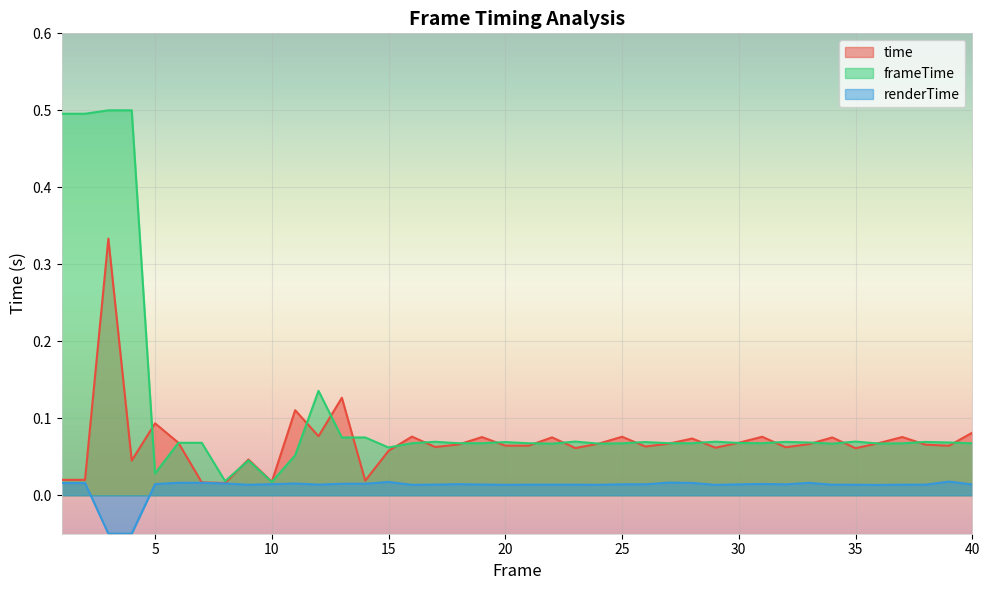

What is the sum of the time values at 12 and 23?

0.1